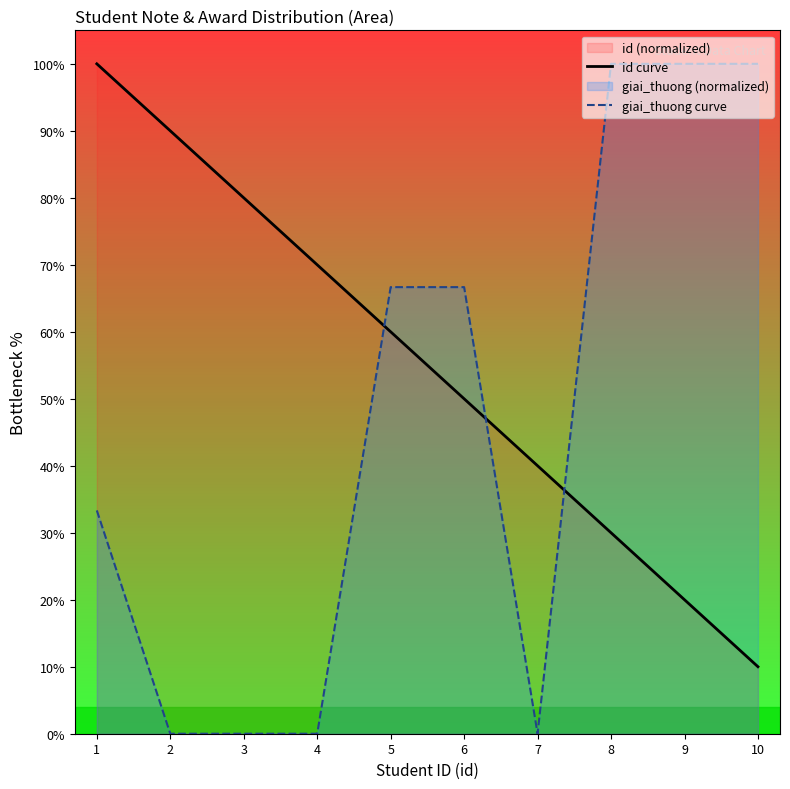

How many id curve values are between 30 and 80?

6